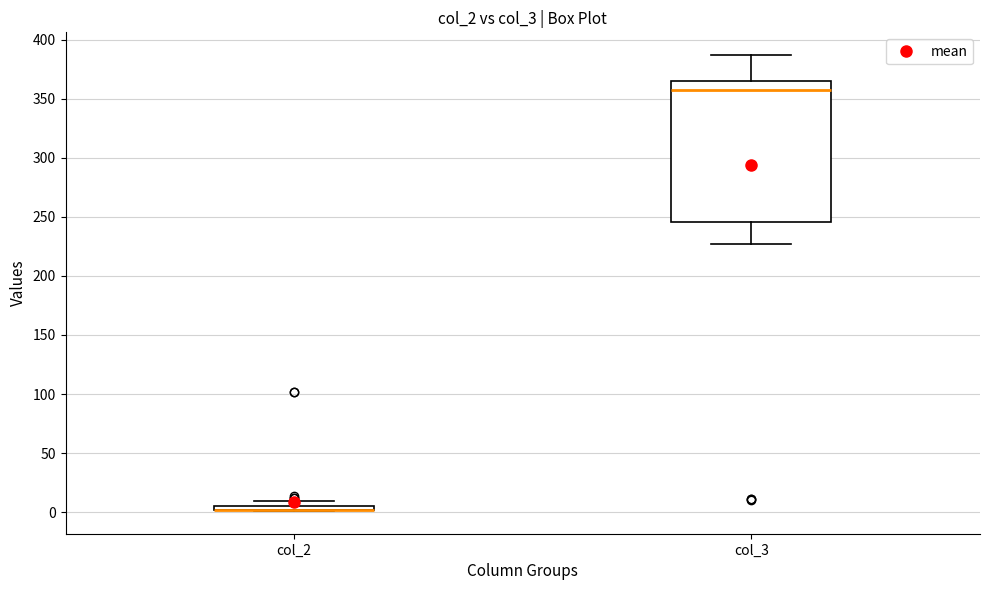

Where does the median line of the box for col_3 sit on the y-axis? The values are not printed on the chart, so give them approximately, as read against the axis.

360